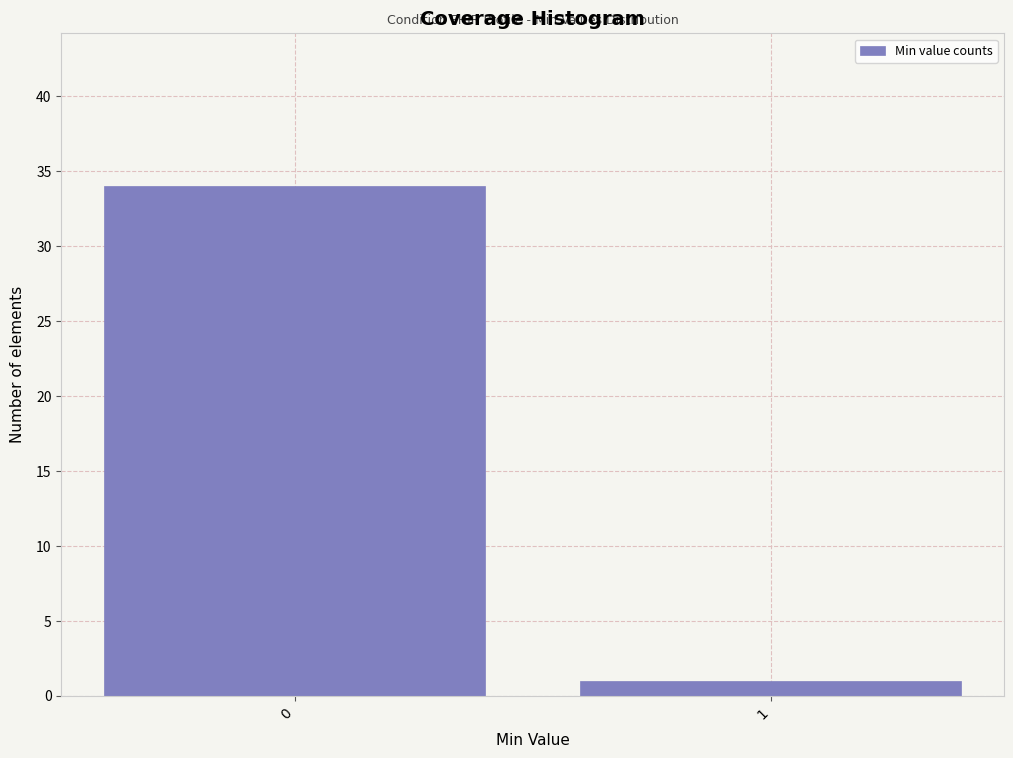

Reading left to right, transcribe all the data shown in this chart.

34	1